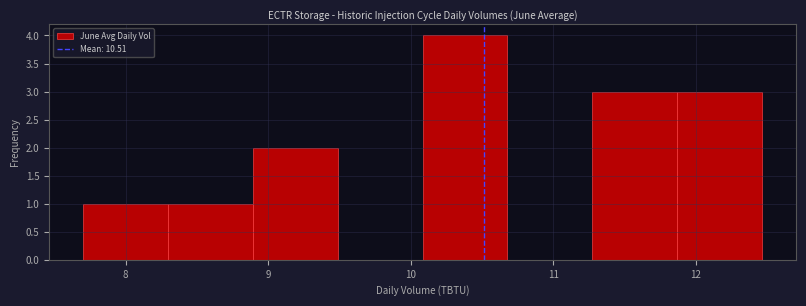

How tall is the bar that spans 11.3 to 11.9 on the x-axis? Neither the bar edges nor the heights are printed on the chart, so give them approximately, as read against the axes.

3